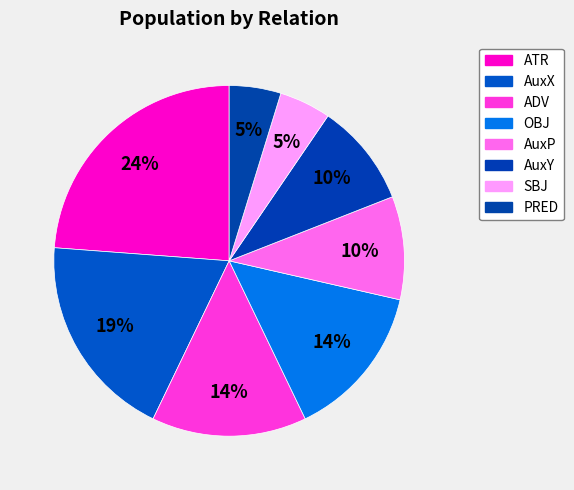

How many slices are in this pie chart?

8